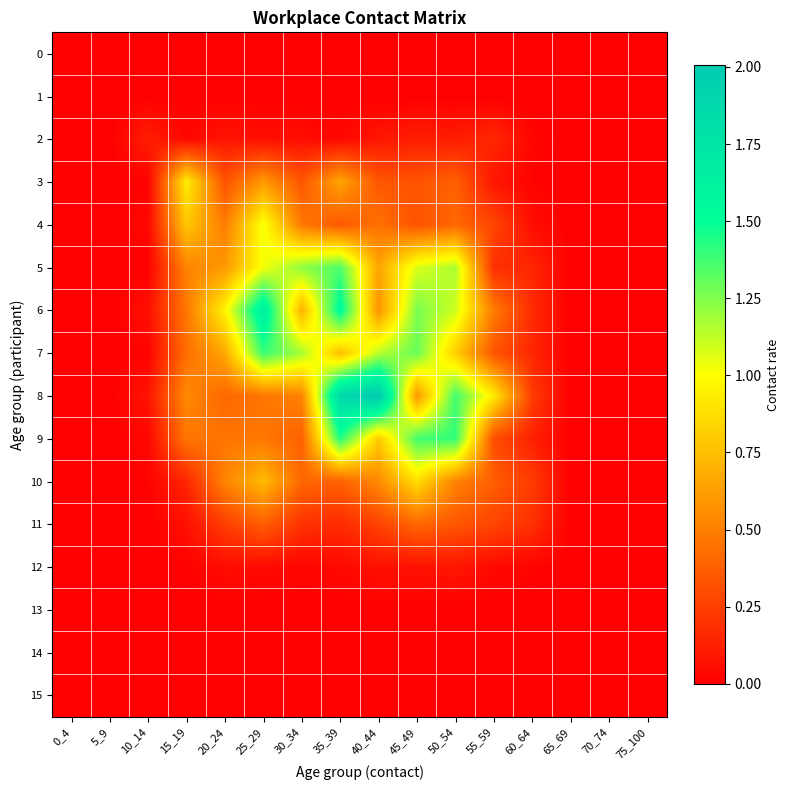

Rank the series by their maximum value, from highest to lowest.

8, 6, 9, 7, 5, 4, 3, 10, 11, 2, 12, 0, 1, 13, 14, 15